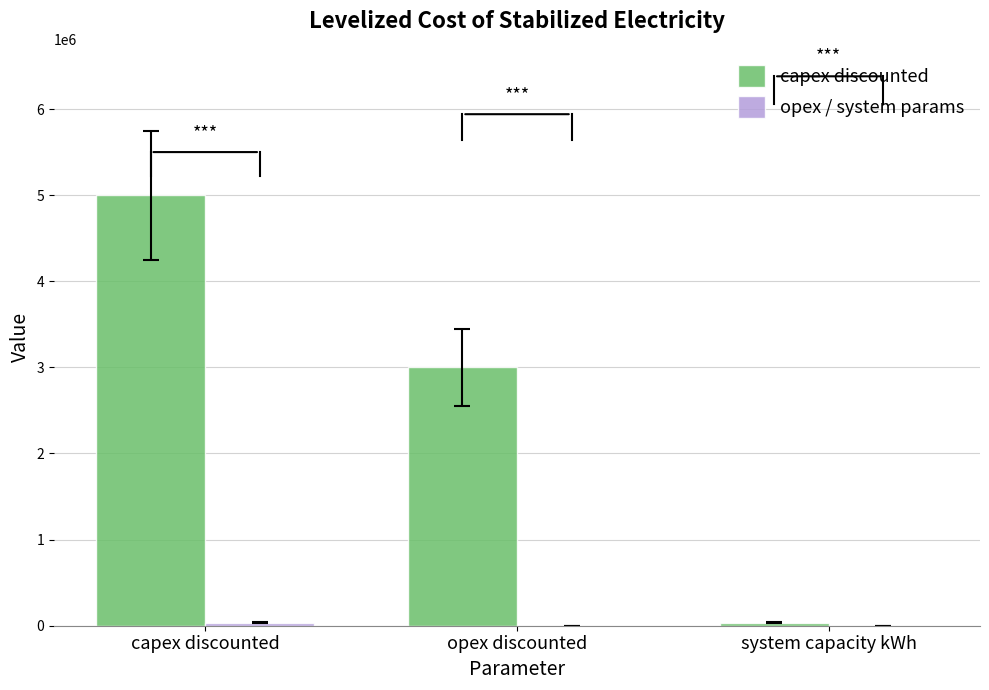

The capex discounted series shows 36000 at system capacity kWh. True or false?

True